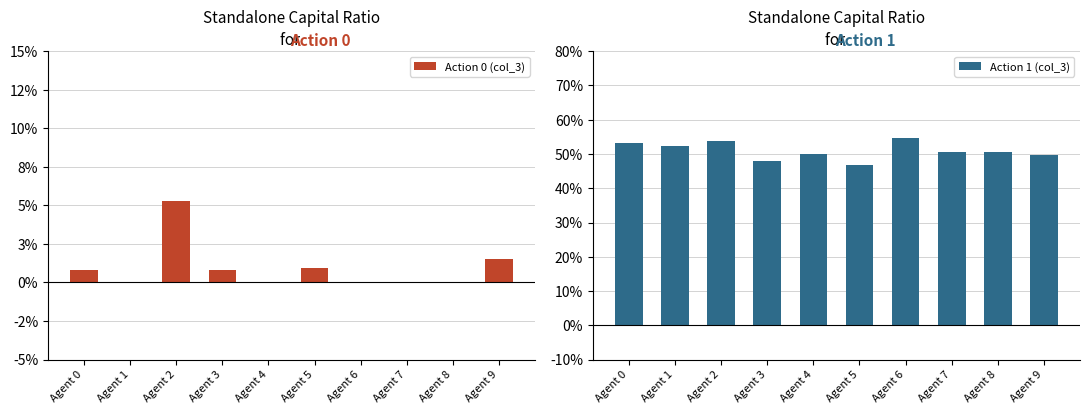

What is the total value across all series at Agent 4?

0.5